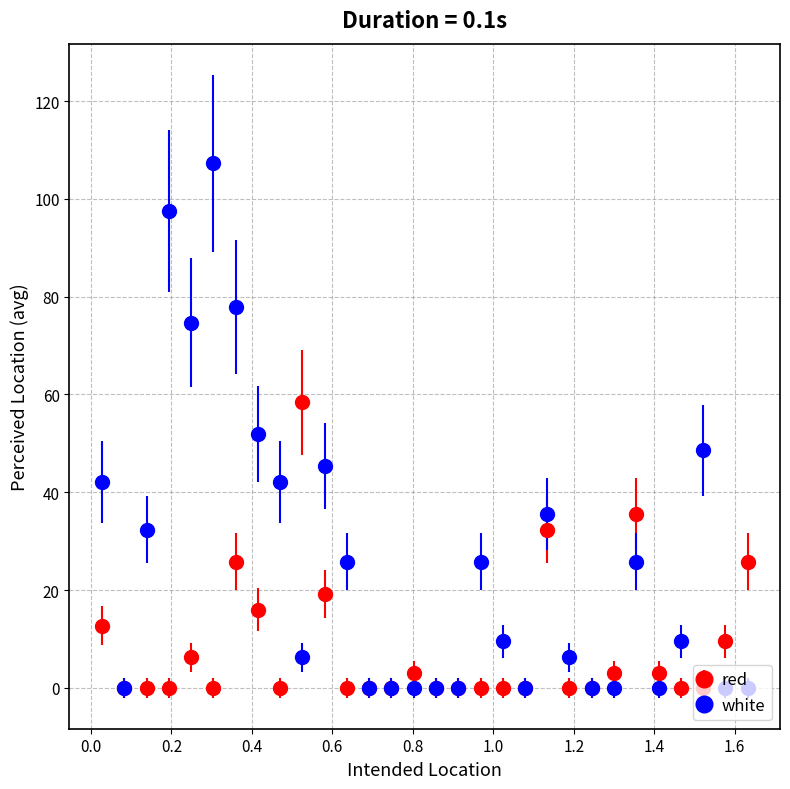

Which series has the largest range (max minus min)?

white